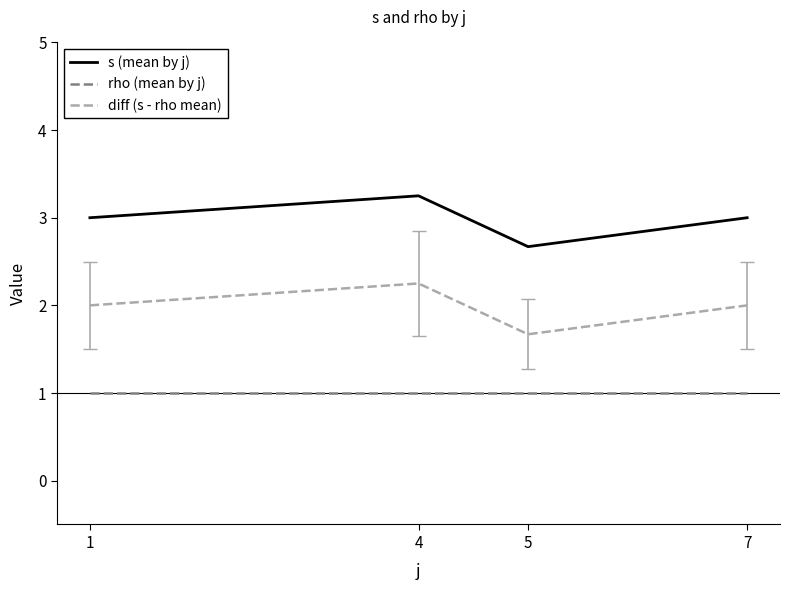

The rho (mean by j) series shows 1.0 at 7. True or false?

True